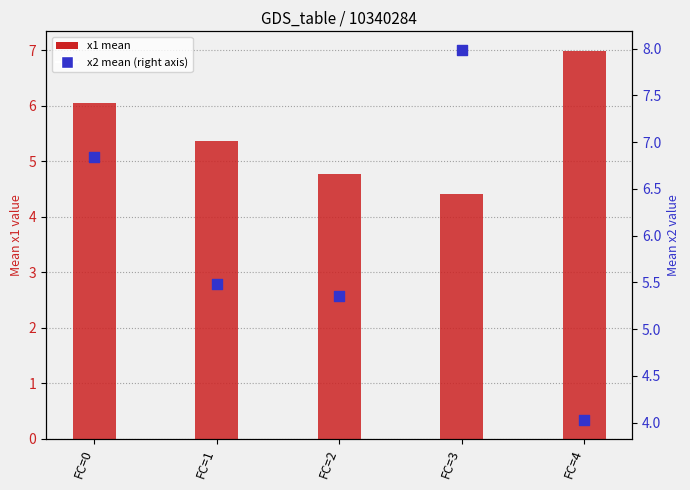

At which category is the sum across all series the highest?

FC=0